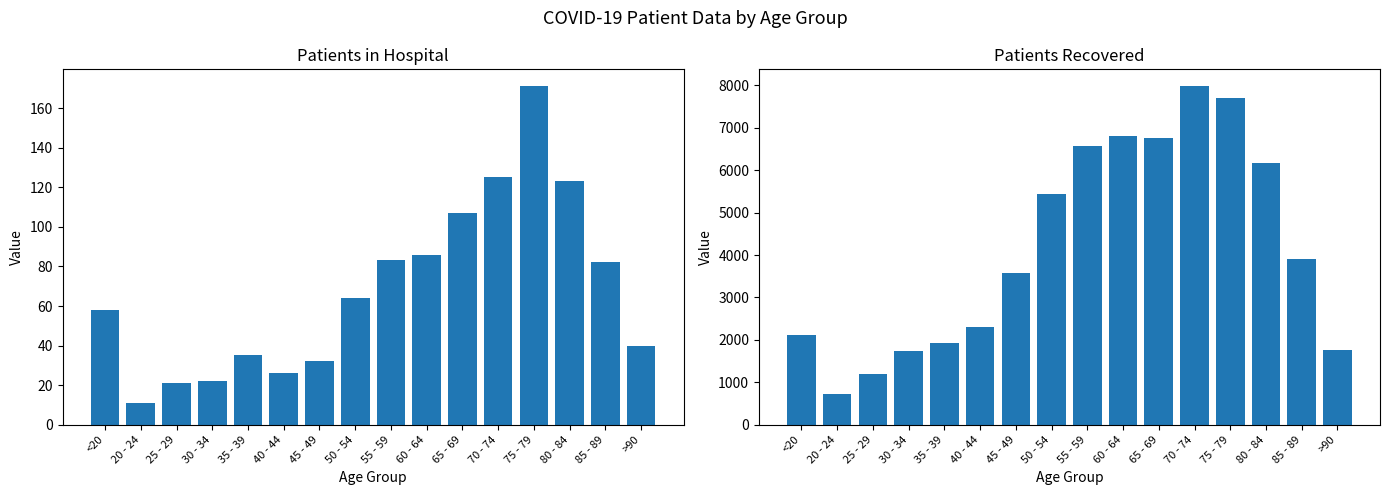

Which has a higher value, >90 or 35 - 39?

>90